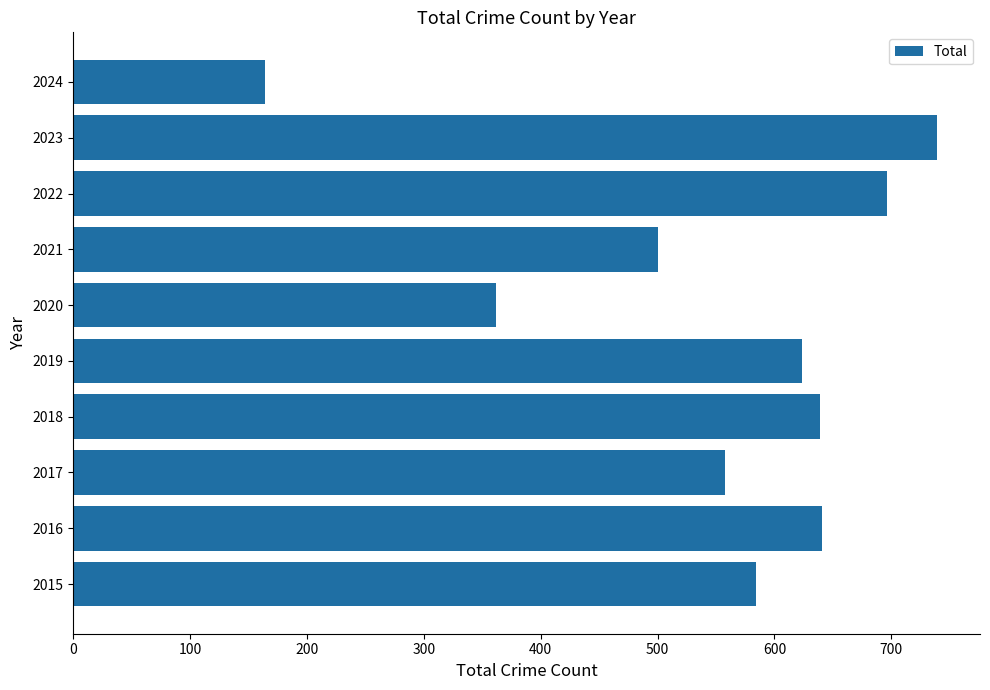

Is it true that the value at 2015 is 213?

False